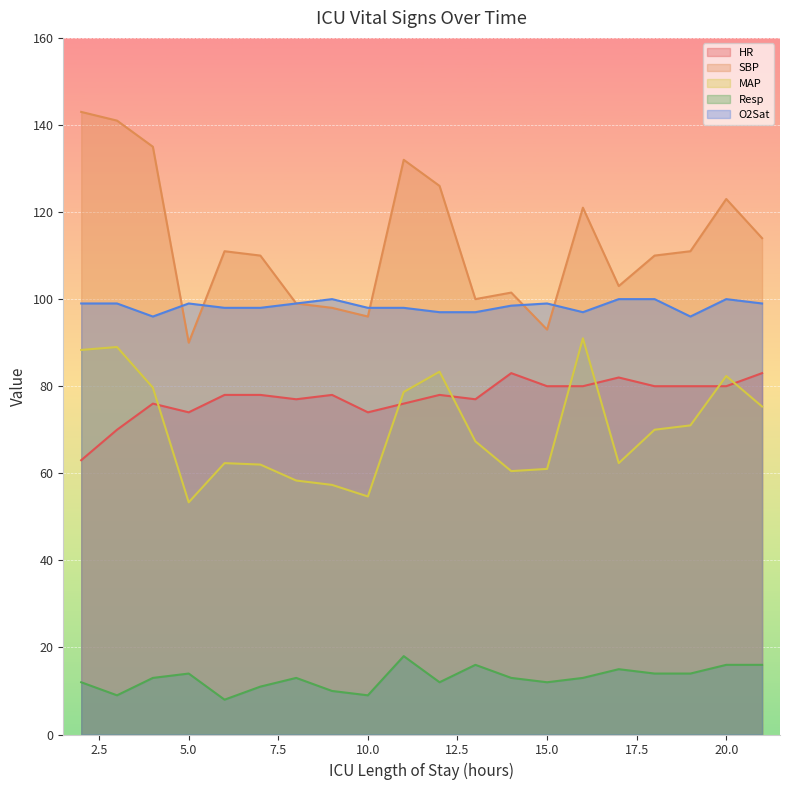

What is the difference between the highest and lowest values at 15.0?

87.0